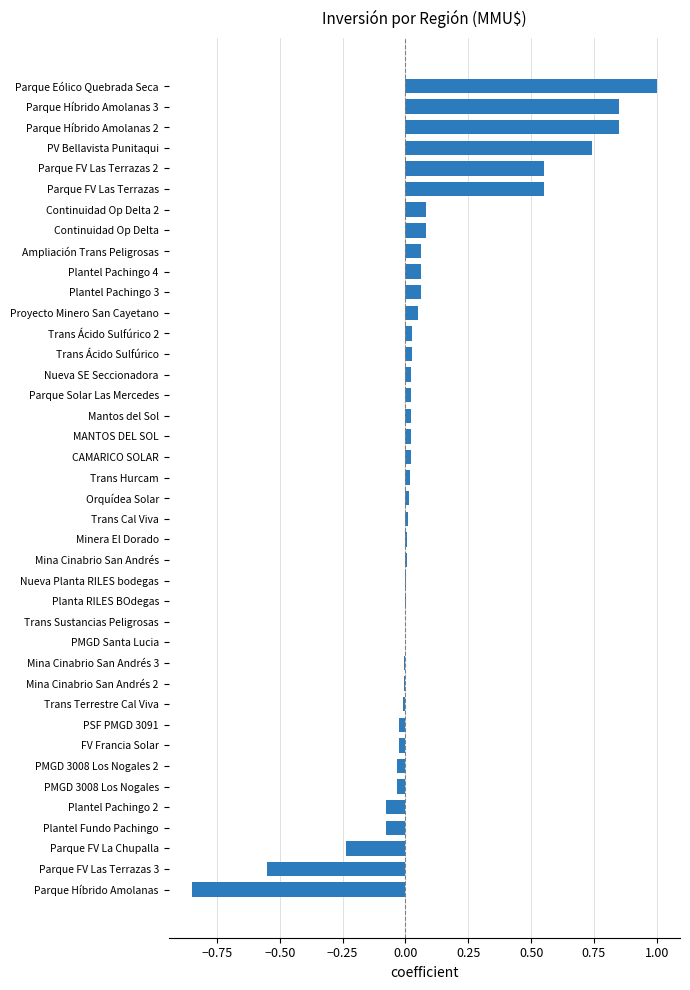

The chart shows a value of 0.0 at PMGD Santa Lucia. True or false?

True